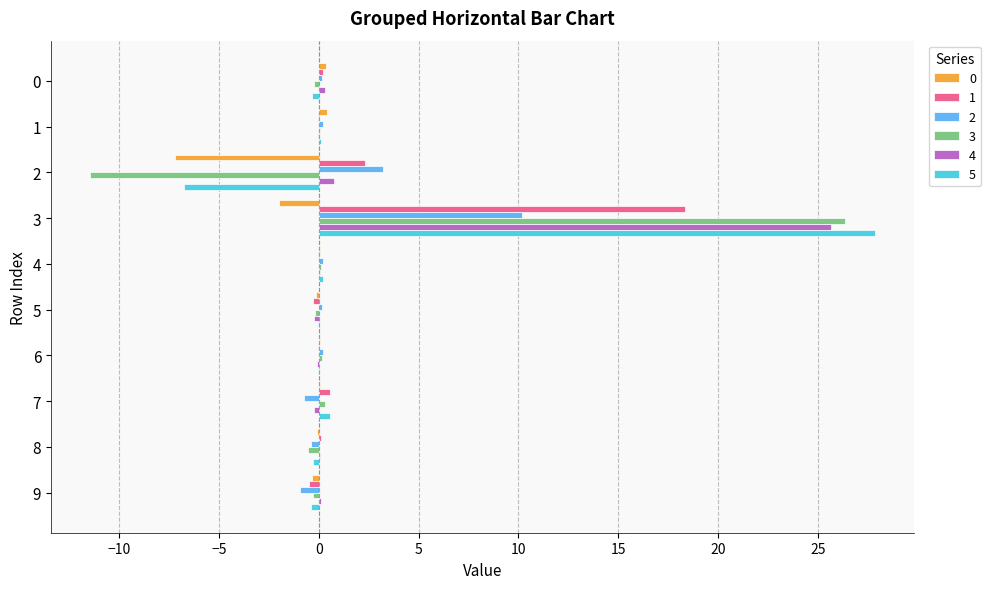

True or false: 1 has a value of 0.7 at 2.

False